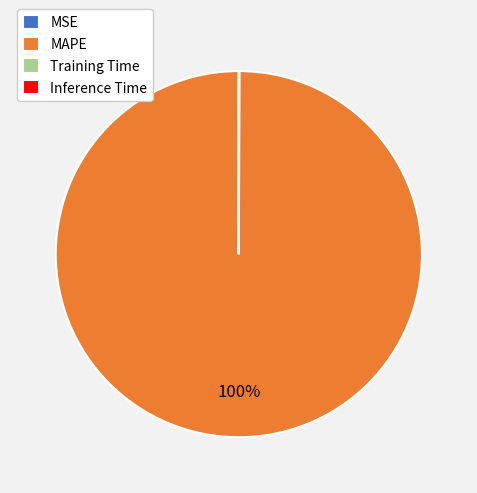

To the nearest percent, what is the difference between the largest and smallest slice percentages?

100%